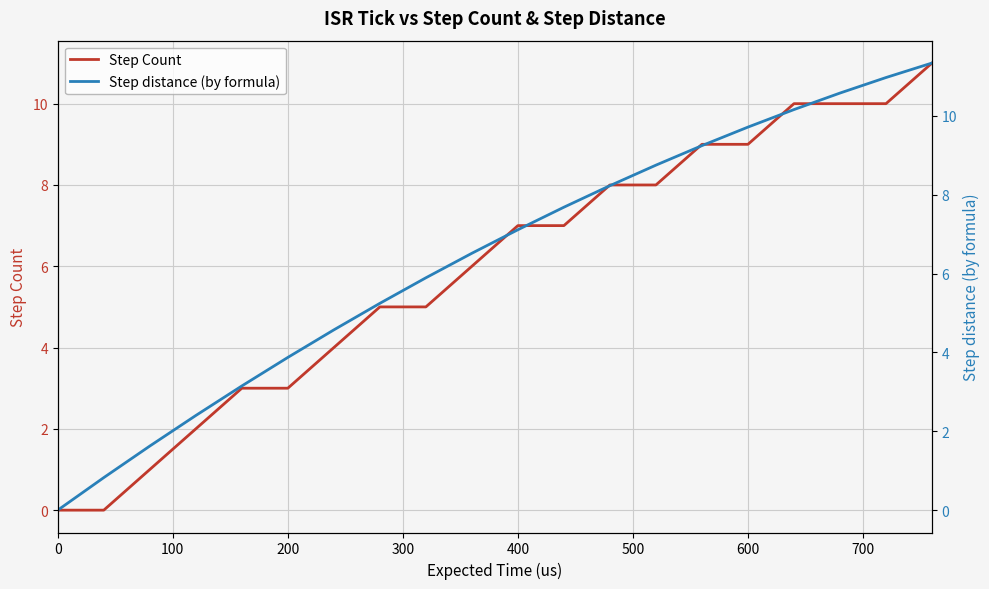

What is the average value of the Step Count series?

6